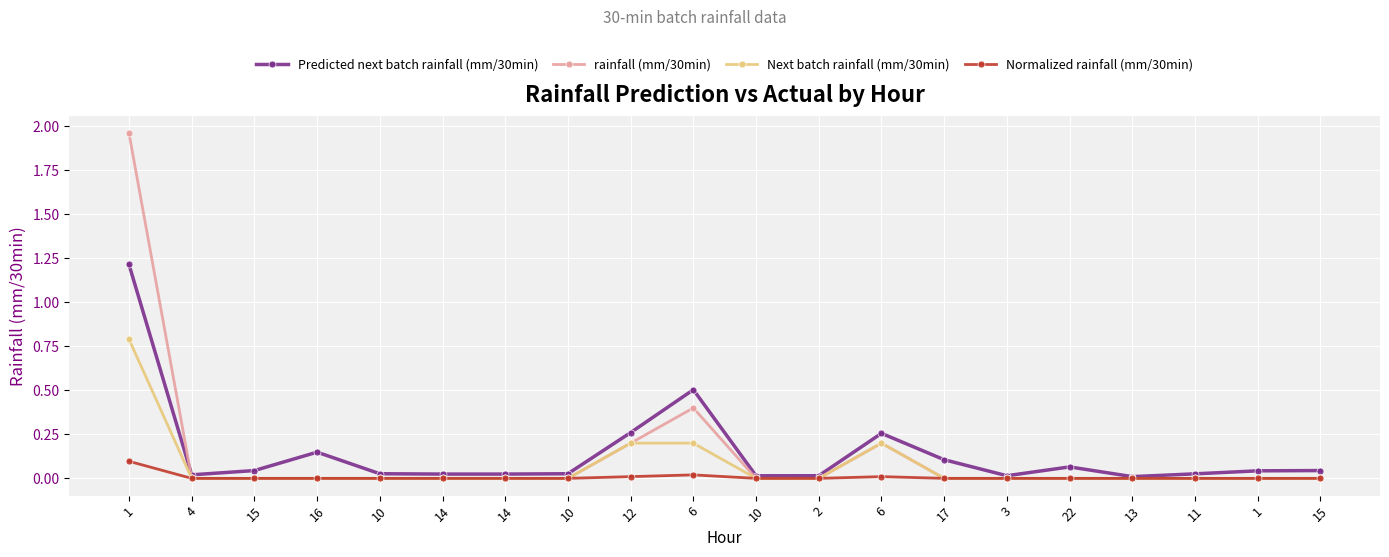

At which category is the sum across all series the highest?

1